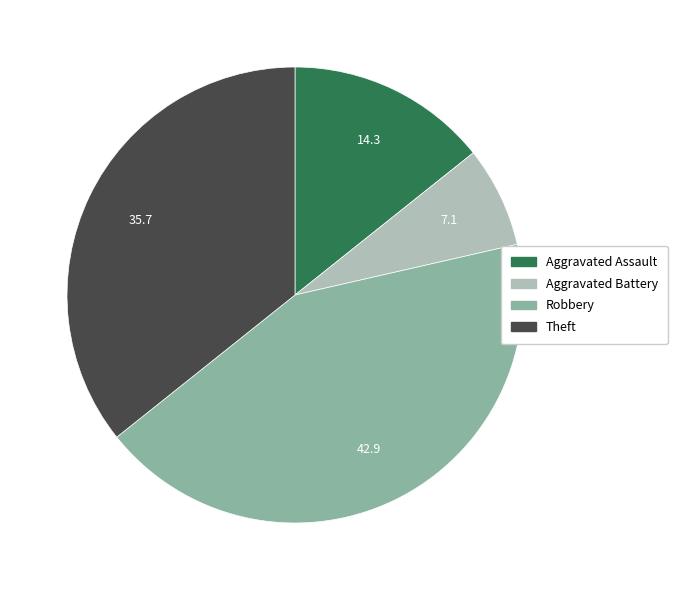

Is it true that Aggravated Assault is 9% of the pie?

False